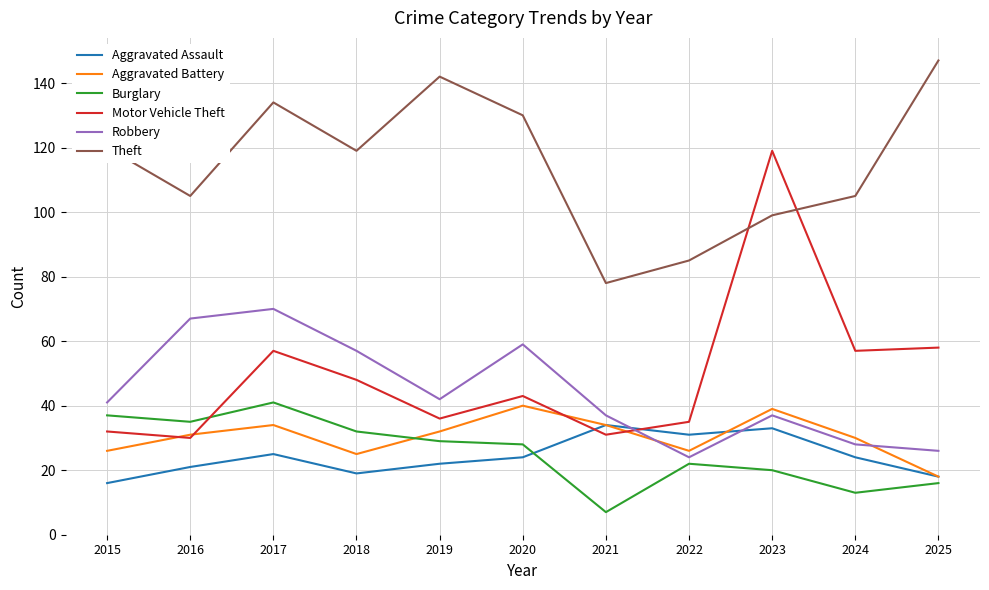

True or false: Theft and Burglary intersect in this chart.

False